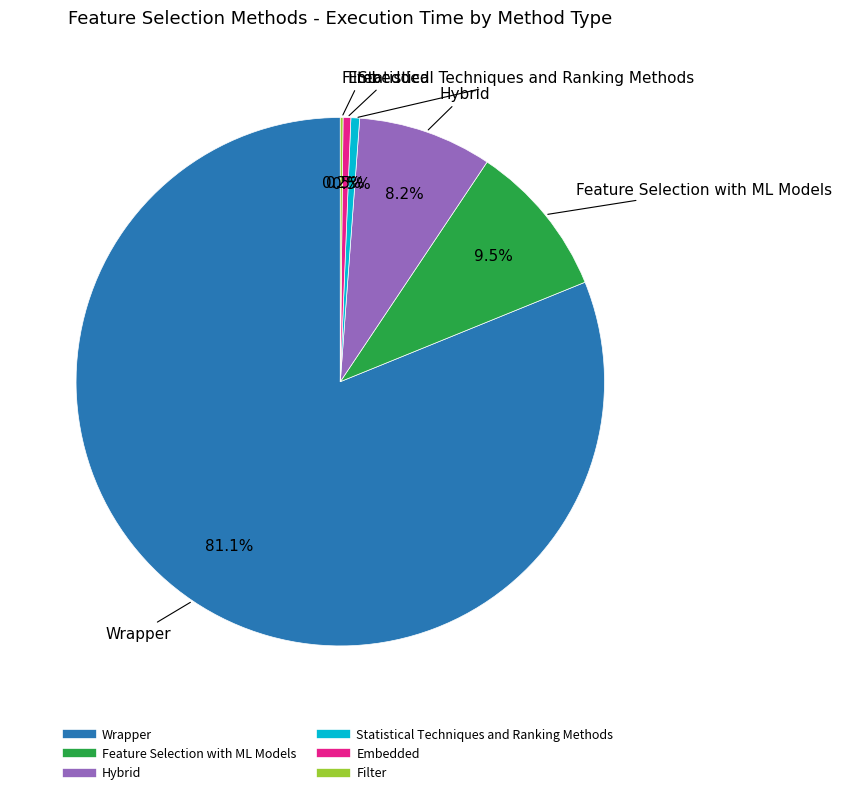

What percentage do Feature Selection with ML Models and Hybrid together represent?

17.7%